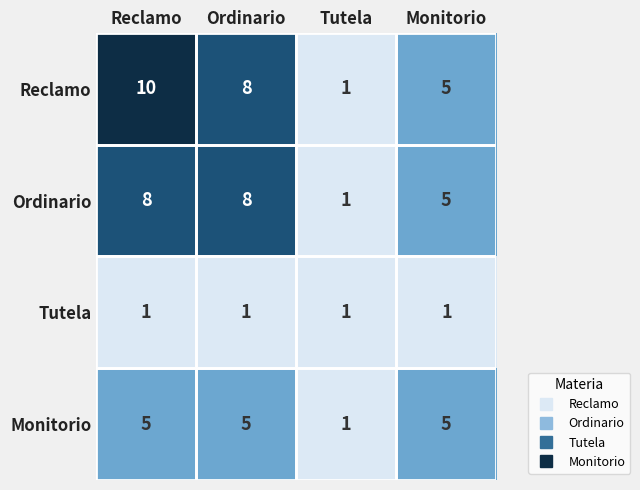

Which series changed the most between Reclamo and Monitorio?

Reclamo